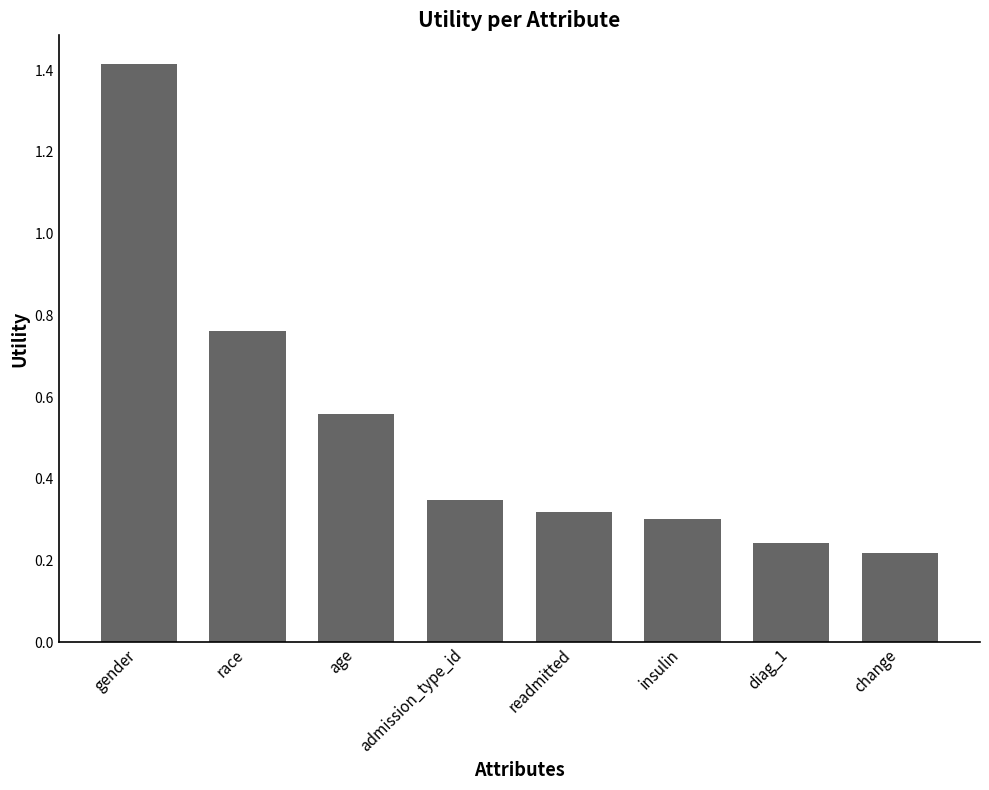

The chart shows a value of 1.1 at race. True or false?

False